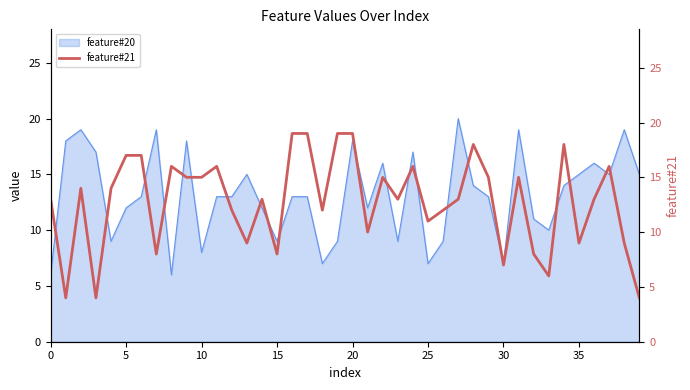

The value of feature#20 at 15 is 2. True or false?

False